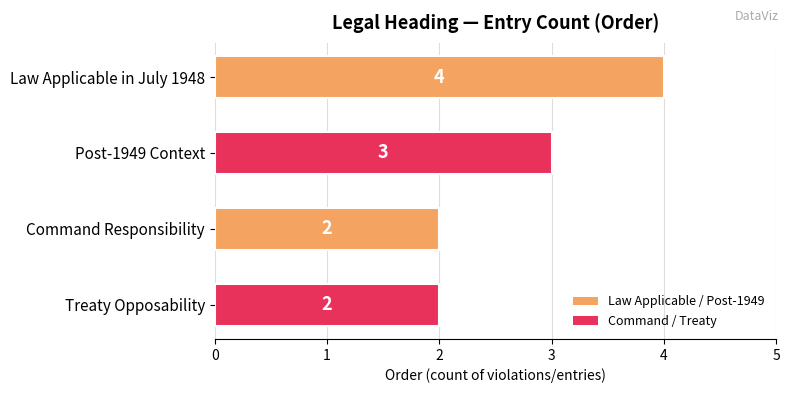

What is the minimum value shown in the chart?

2